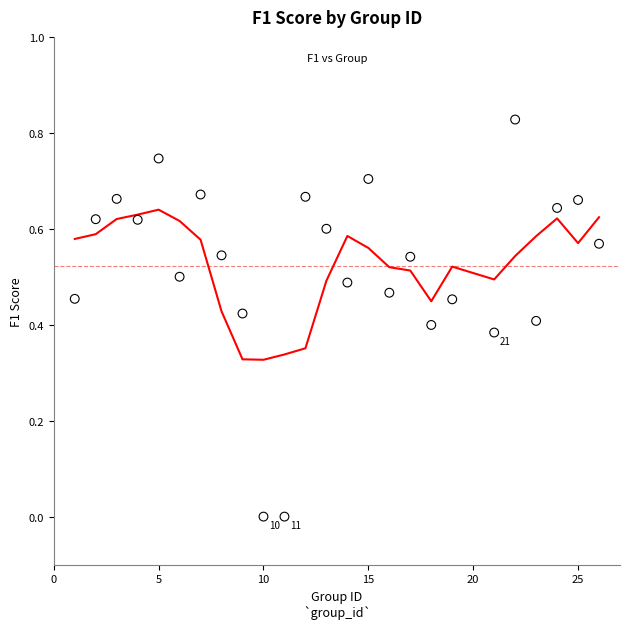

What is the range of X values (max minus min)?

25.0